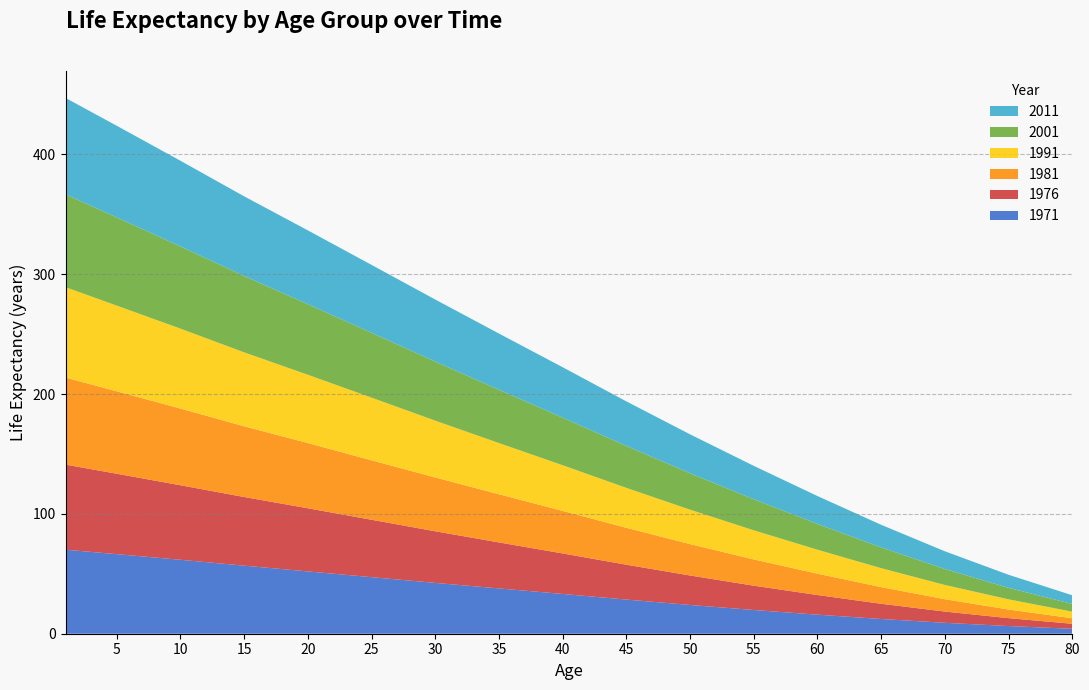

Reading left to right, transcribe all the data shown in this chart.

1971: 70.1	66.4	61.7	56.8	52.0	47.2	42.4	37.8	33.2	28.5	24.0	19.8	15.9	12.3	9.1	6.4	4.1
1976: 71.0	67.1	62.2	57.3	52.7	47.9	43.1	38.4	33.8	29.1	24.6	20.3	16.4	12.7	9.4	6.6	4.2
1981: 72.6	68.8	64.0	59.0	54.4	49.6	44.9	40.2	35.5	30.8	26.2	21.9	17.8	13.9	10.3	7.2	4.6
1991: 75.4	71.5	66.7	61.7	57.0	52.3	47.4	42.7	38.1	33.3	28.7	24.3	20.0	15.8	11.9	8.5	5.5
2001: 77.5	73.6	68.6	63.7	58.9	54.1	49.3	44.5	39.7	35.0	30.4	25.9	21.5	17.3	13.3	9.6	6.4
2011: 80.4	76.5	71.5	66.5	61.6	56.7	51.8	46.9	42.1	37.2	32.5	27.9	23.3	18.9	14.8	10.9	7.3